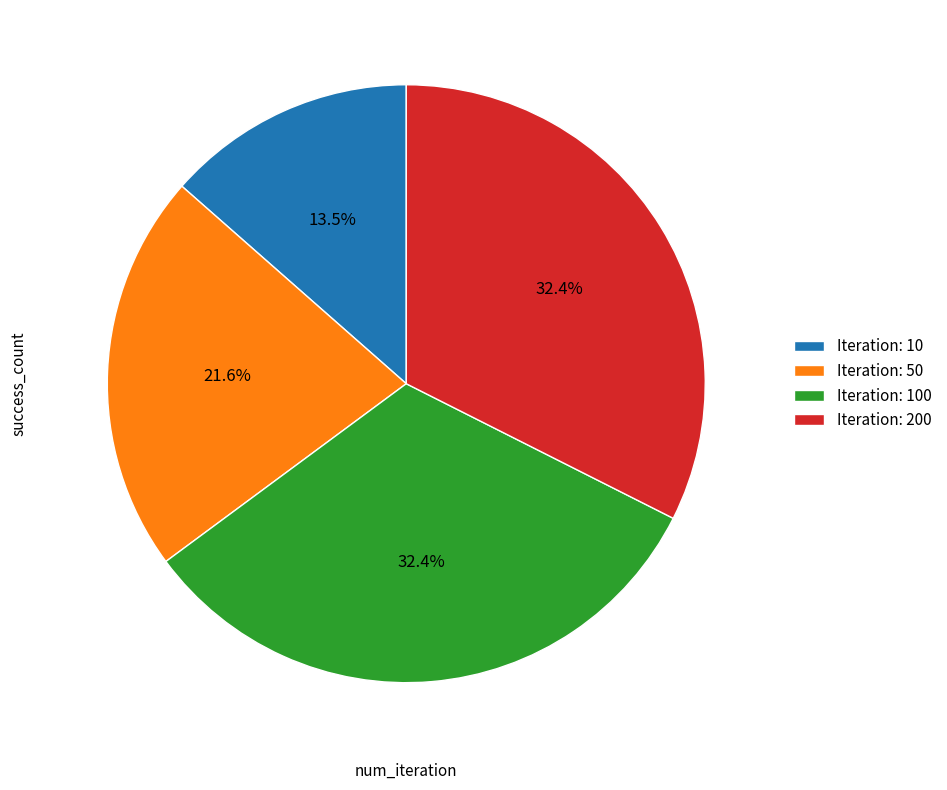

Which category has the smallest portion of the pie?

Iteration: 10